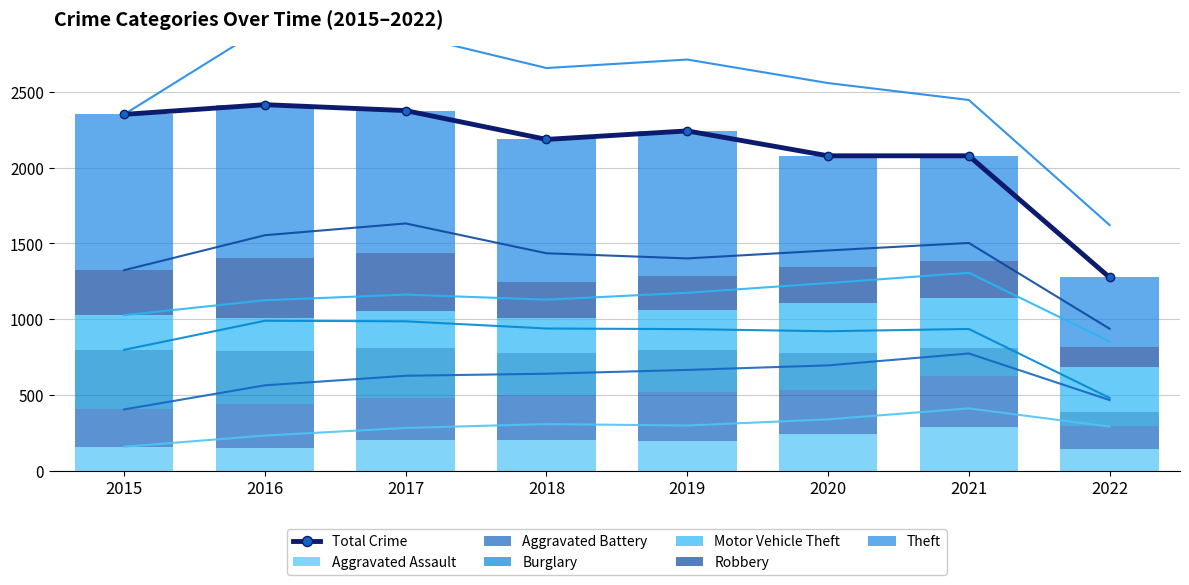

At which label is Aggravated Assault closest to 219?

2017